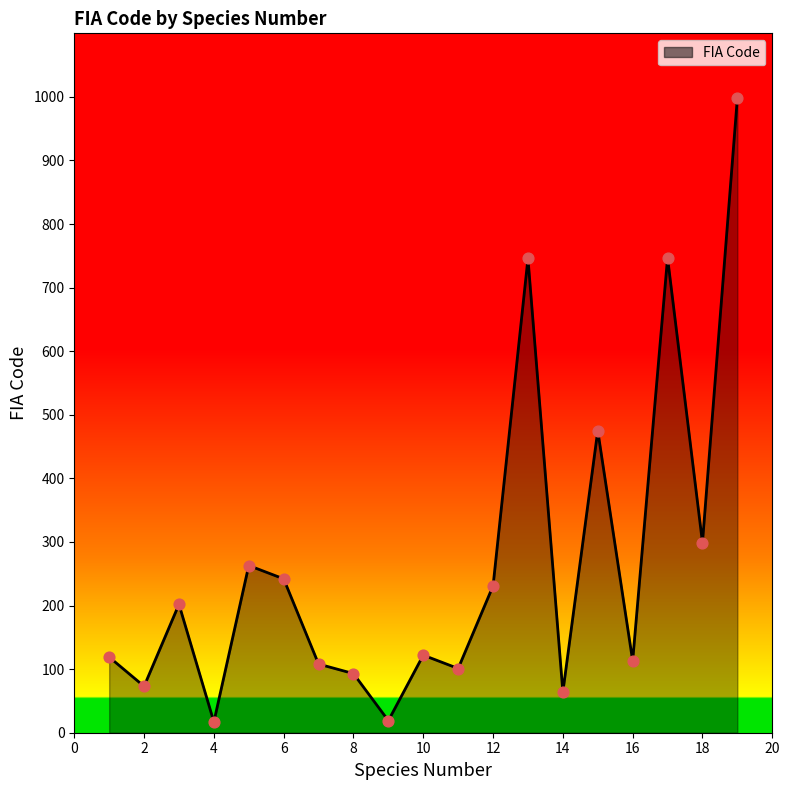

What is the difference between the maximum and minimum values?

981